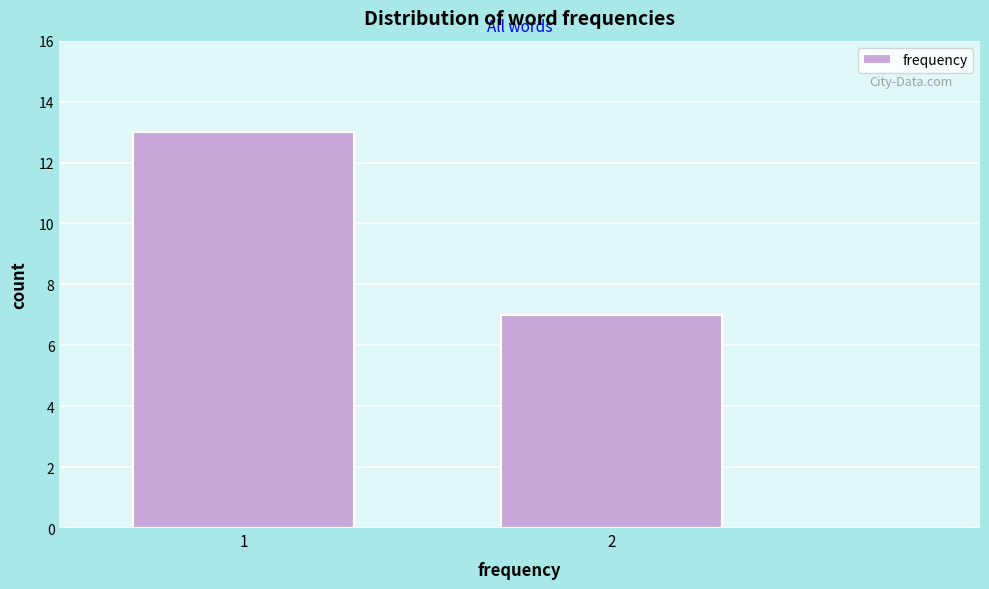

Reading right to left, what are all the values shown in this chart?

7	13